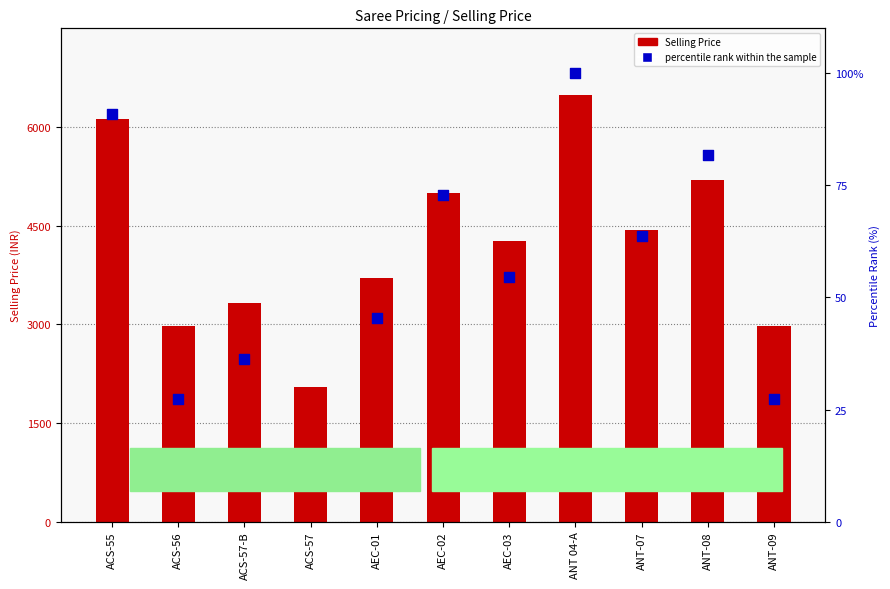

Which series reaches the maximum Y coordinate?

Selling Price